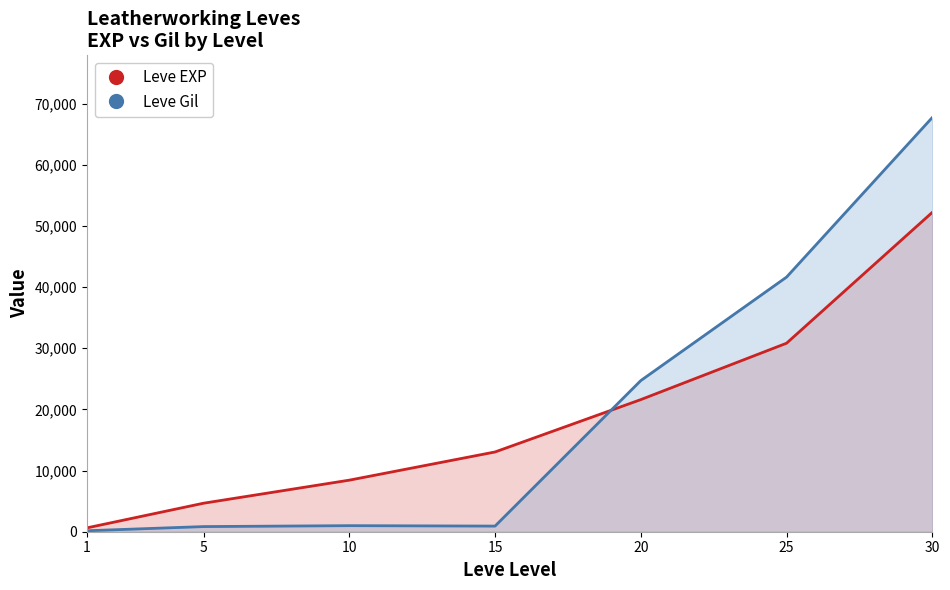

Which series changed the most between 25 and 30?

Leve Gil